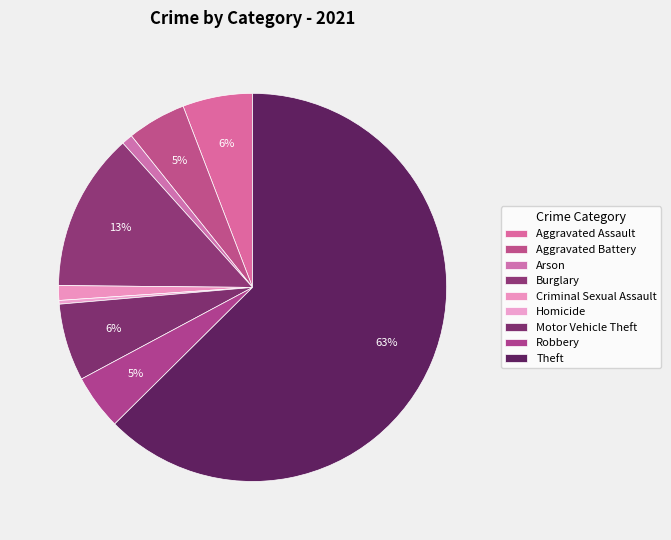

How many slices are in this pie chart?

9